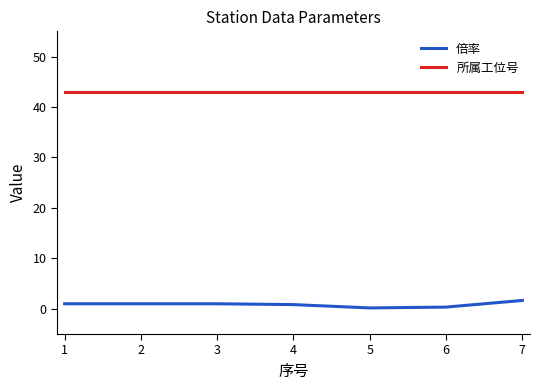

List the series in order of their peak value, highest first.

所属工位号, 倍率